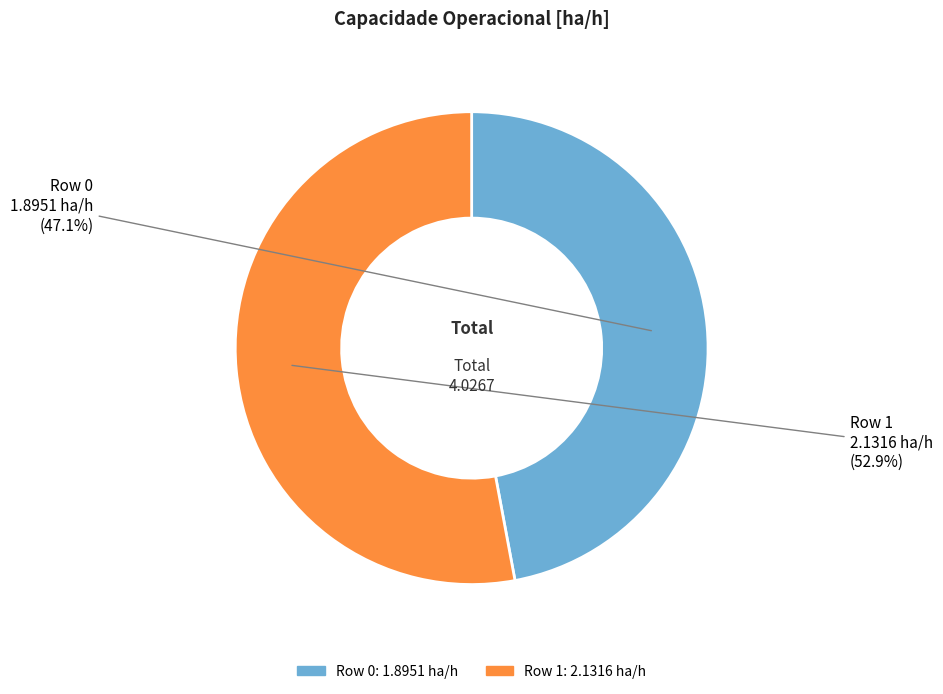

Which has a higher value, Row 1 or Row 0?

Row 1